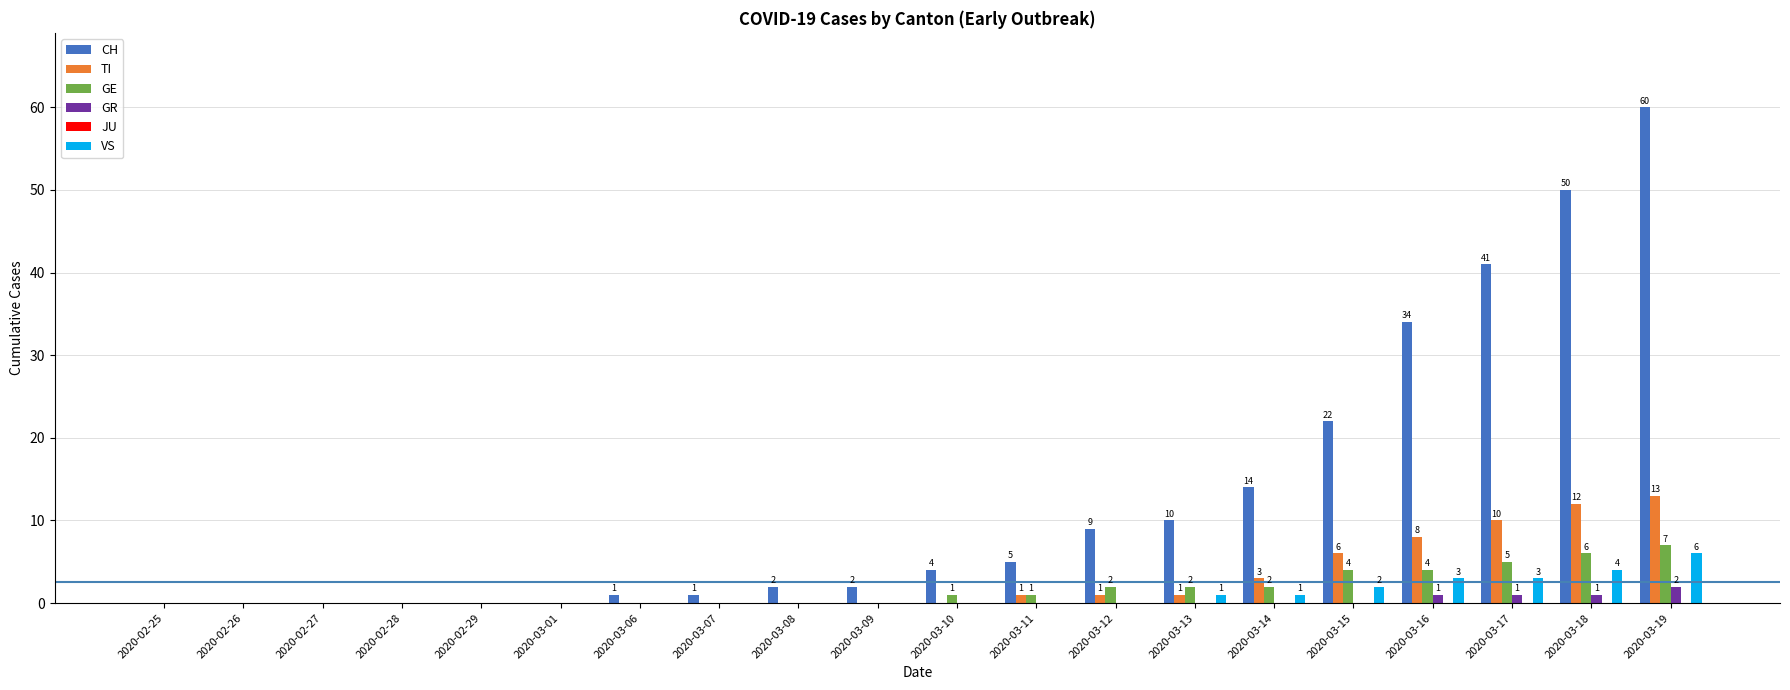

True or false: CH has a value of 2 at 2020-03-09.

True